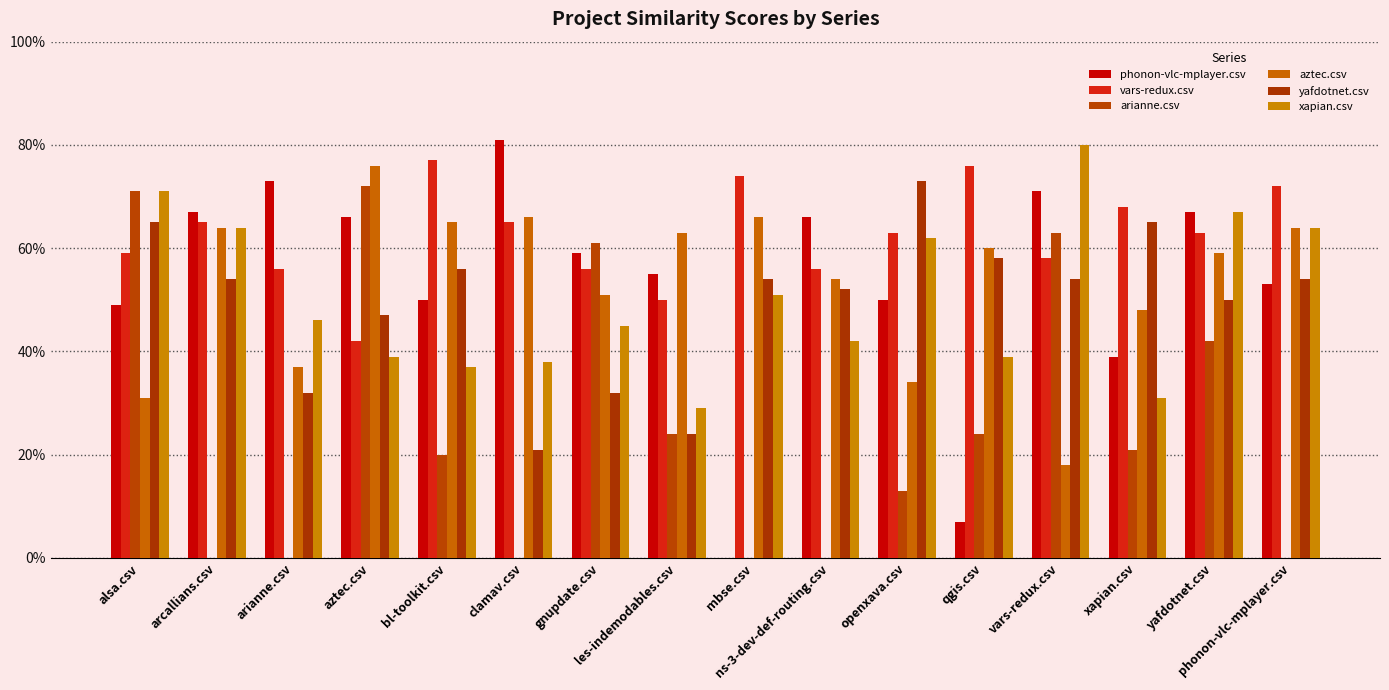

How many values in the phonon-vlc-mplayer.csv series exceed 0?

15